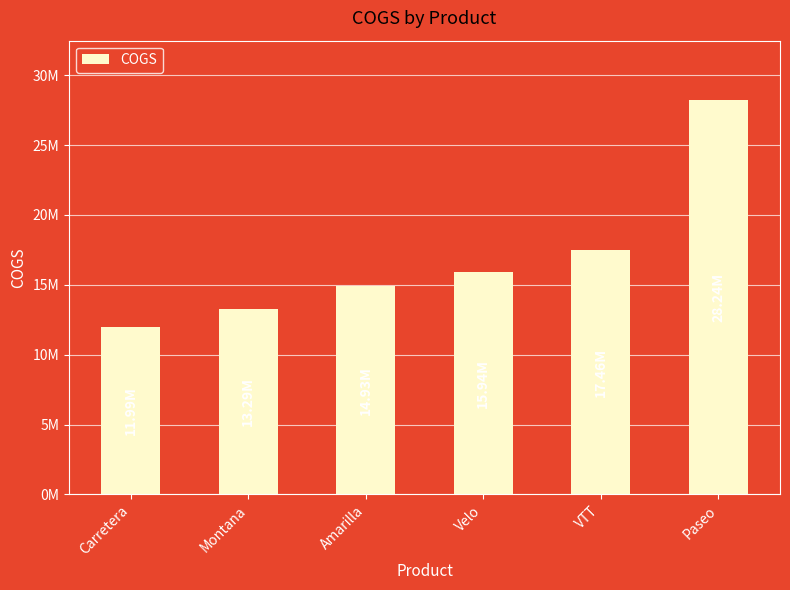

What is the smallest value displayed?

11988503